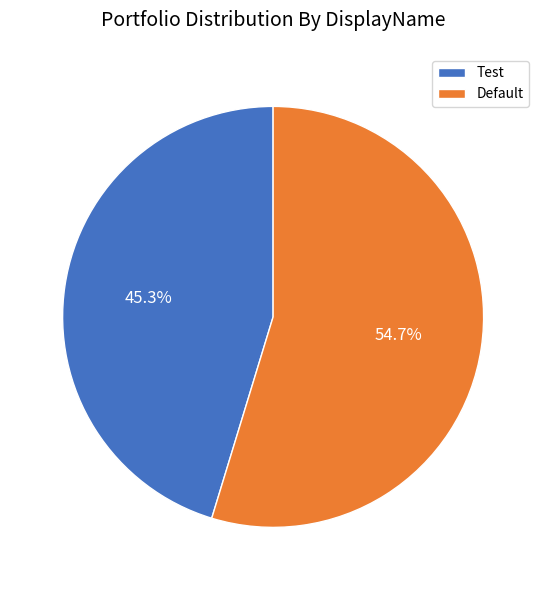

Is the sum of Default and Test greater than half?

Yes